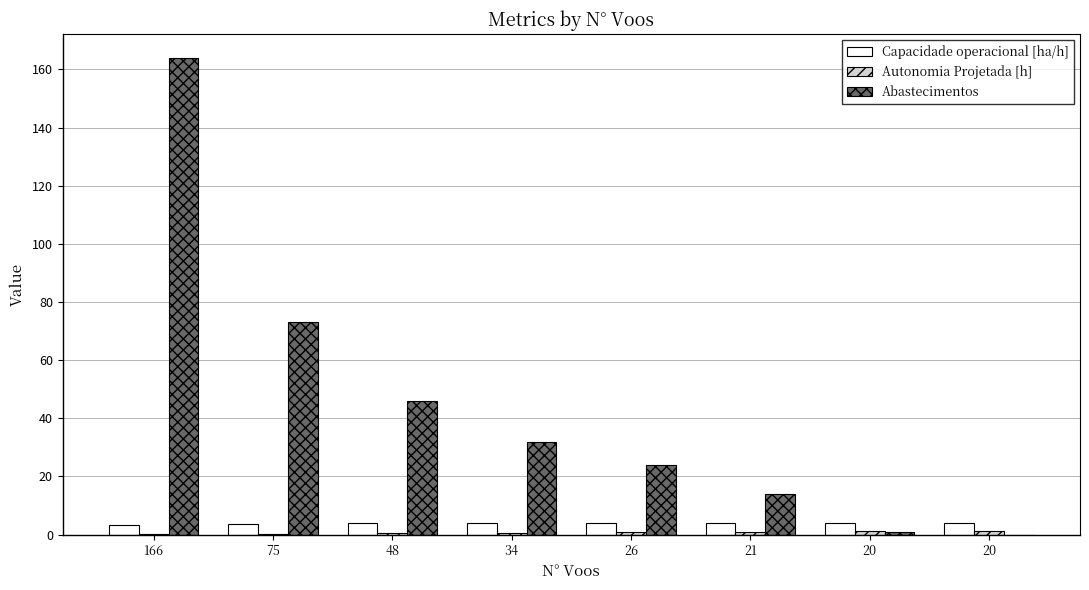

Reading right to left, what are all the values shown in this chart?

Capacidade operacional [ha/h]: 20=4.1	20=4.1	21=4.1	26=4.1	34=4.0	48=3.9	75=3.8	166=3.3
Autonomia Projetada [h]: 20=1.2	20=1.1	21=0.9	26=0.8	34=0.6	48=0.5	75=0.3	166=0.2
Abastecimentos: 20=0.0	20=1.0	21=14.0	26=24.0	34=32.0	48=46.0	75=73.0	166=164.0